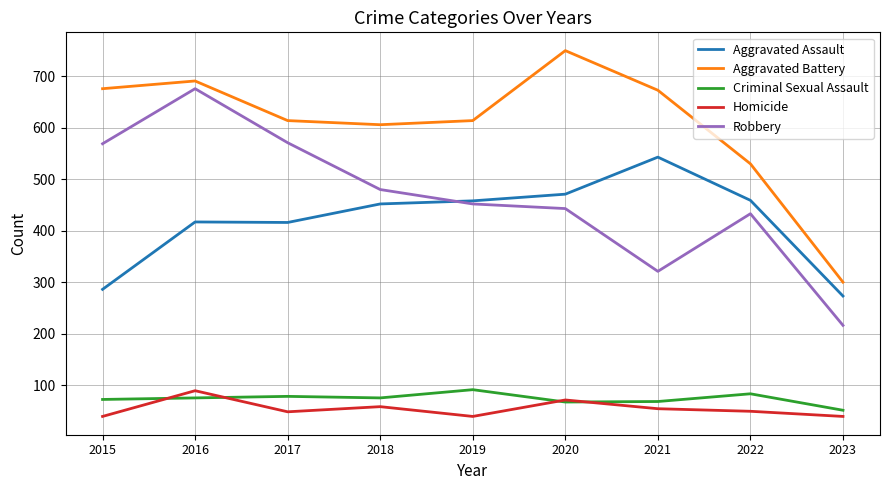

True or false: Aggravated Assault and Aggravated Battery intersect in this chart.

False